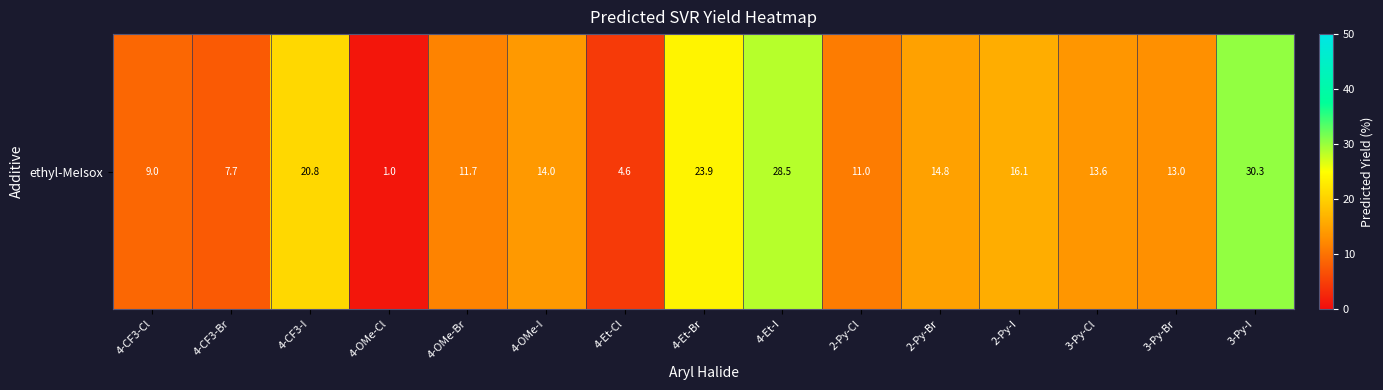

How many data points are less than 13?

7